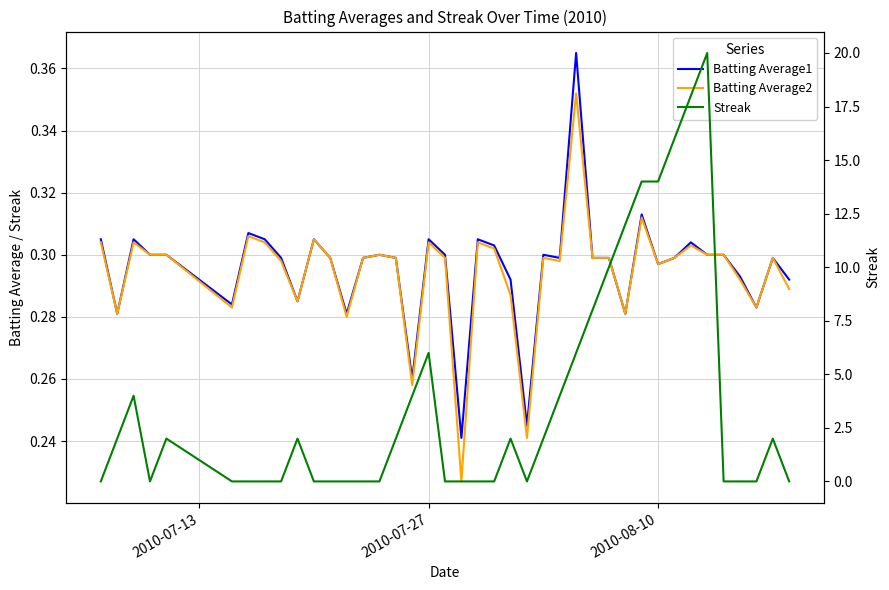

Which series has the largest total across all categories?

Streak